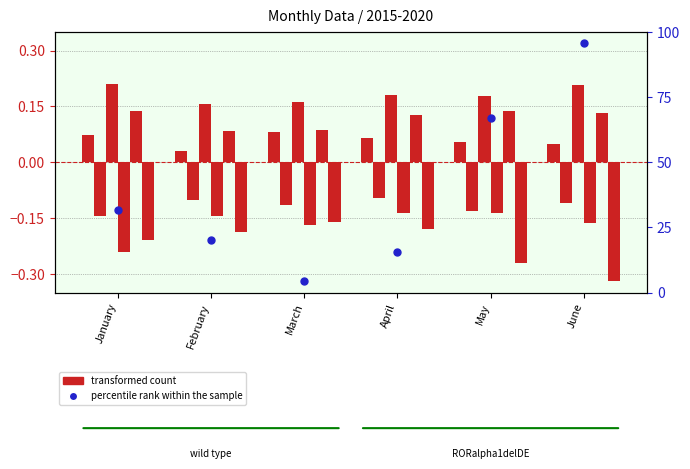

At how many categories does at least one series exceed 0?

6